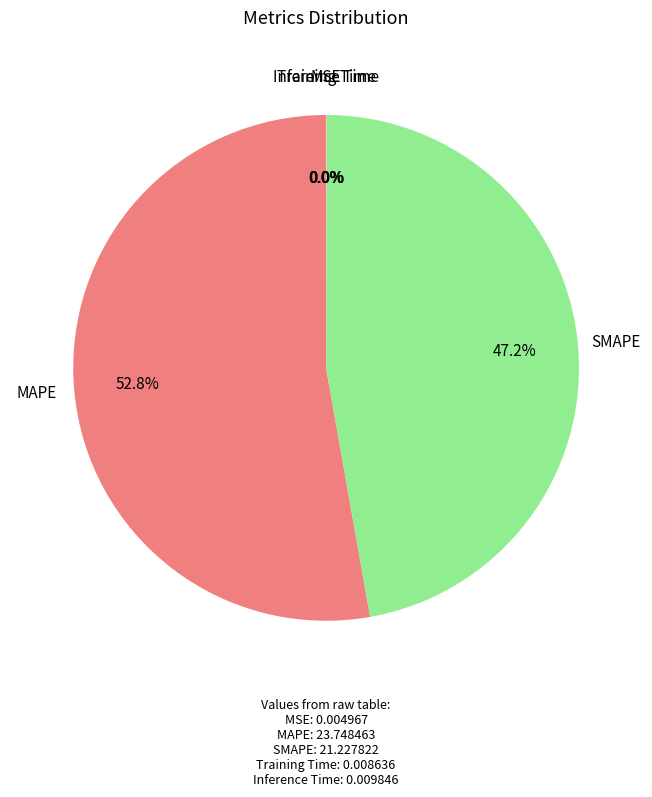

Which category has the biggest portion of the pie?

MAPE